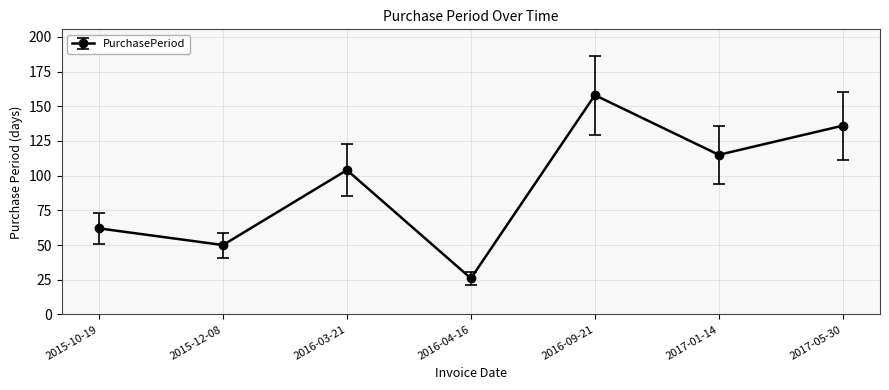

How many points are higher than both their immediate neighbors (excluding endpoints)?

2